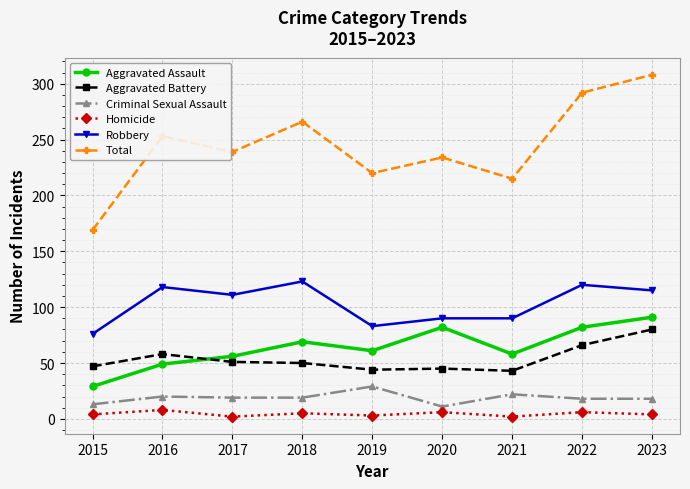

The Aggravated Battery series shows 50 at 2018. True or false?

True